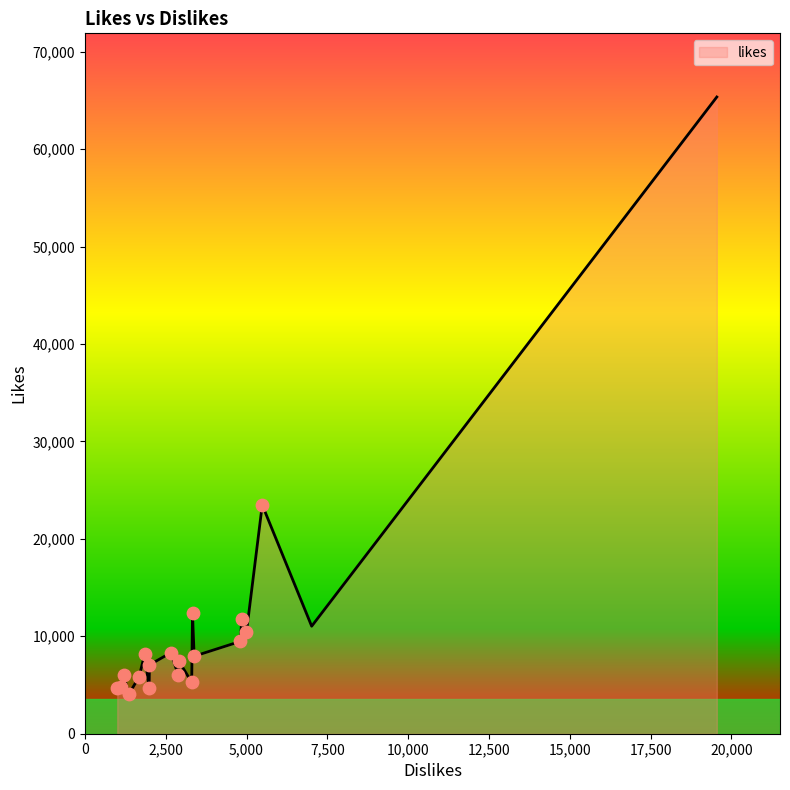

What is the greatest value displayed?

65344